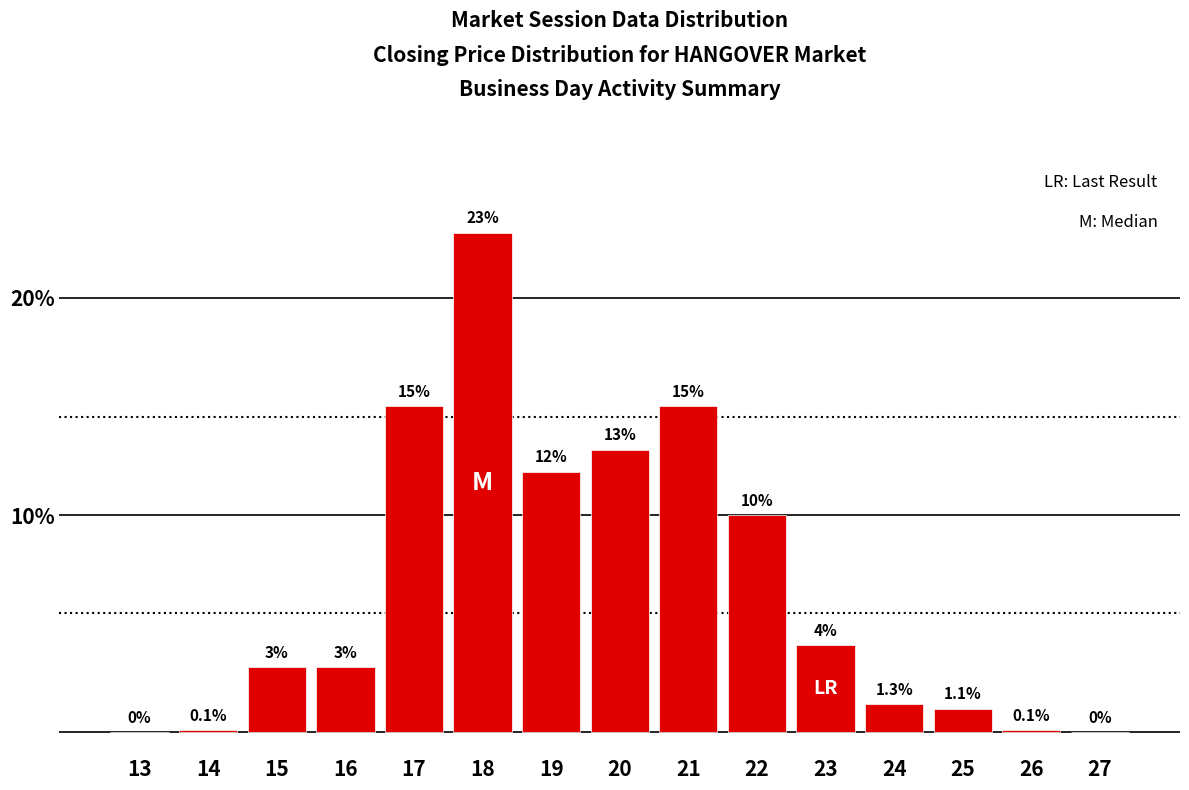

Reading left to right, extract all data points from this chart.

13=0.0	14=0.1	15=3.0	16=3.0	17=15.0	18=23.0	19=12.0	20=13.0	21=15.0	22=10.0	23=4.0	24=1.3	25=1.1	26=0.1	27=0.0